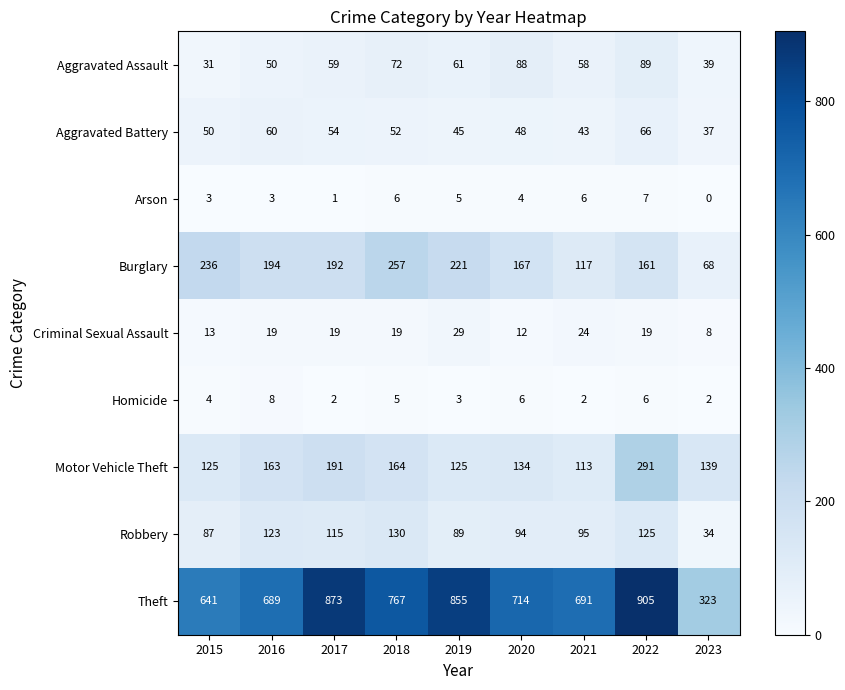

Count the number of data series in this chart.

9